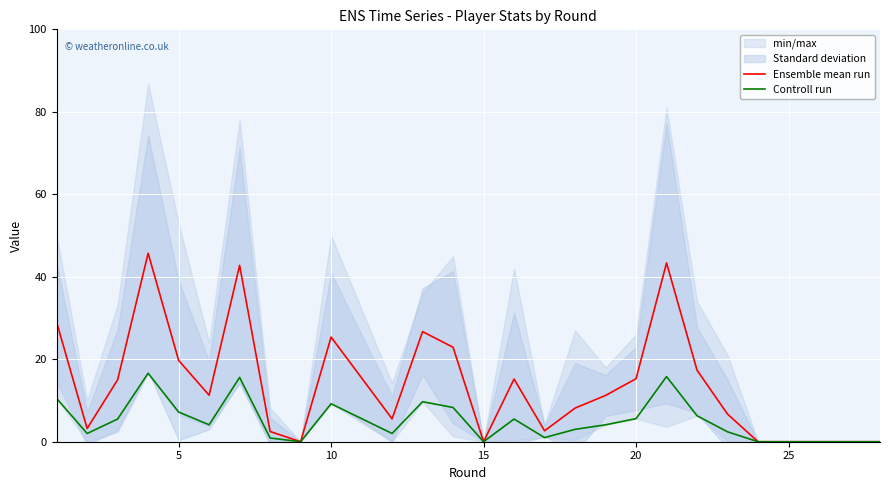

The Controll run series shows 9.2 at 10. True or false?

True